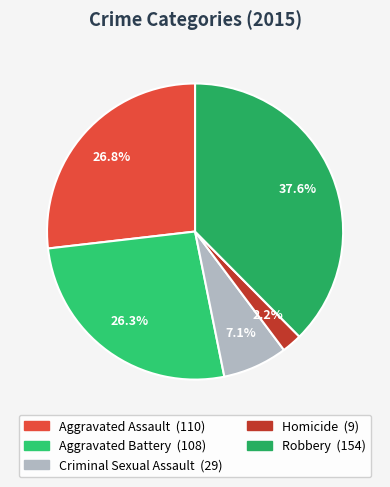

What percentage is NOT represented by Homicide?

97.8%